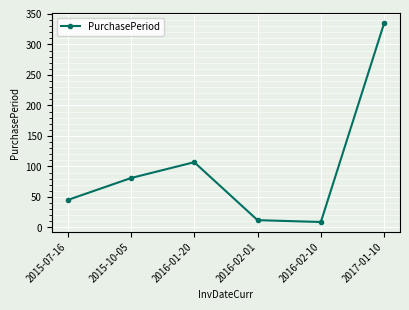

List the labels in order of value, smallest first.

2016-02-10, 2016-02-01, 2015-07-16, 2015-10-05, 2016-01-20, 2017-01-10